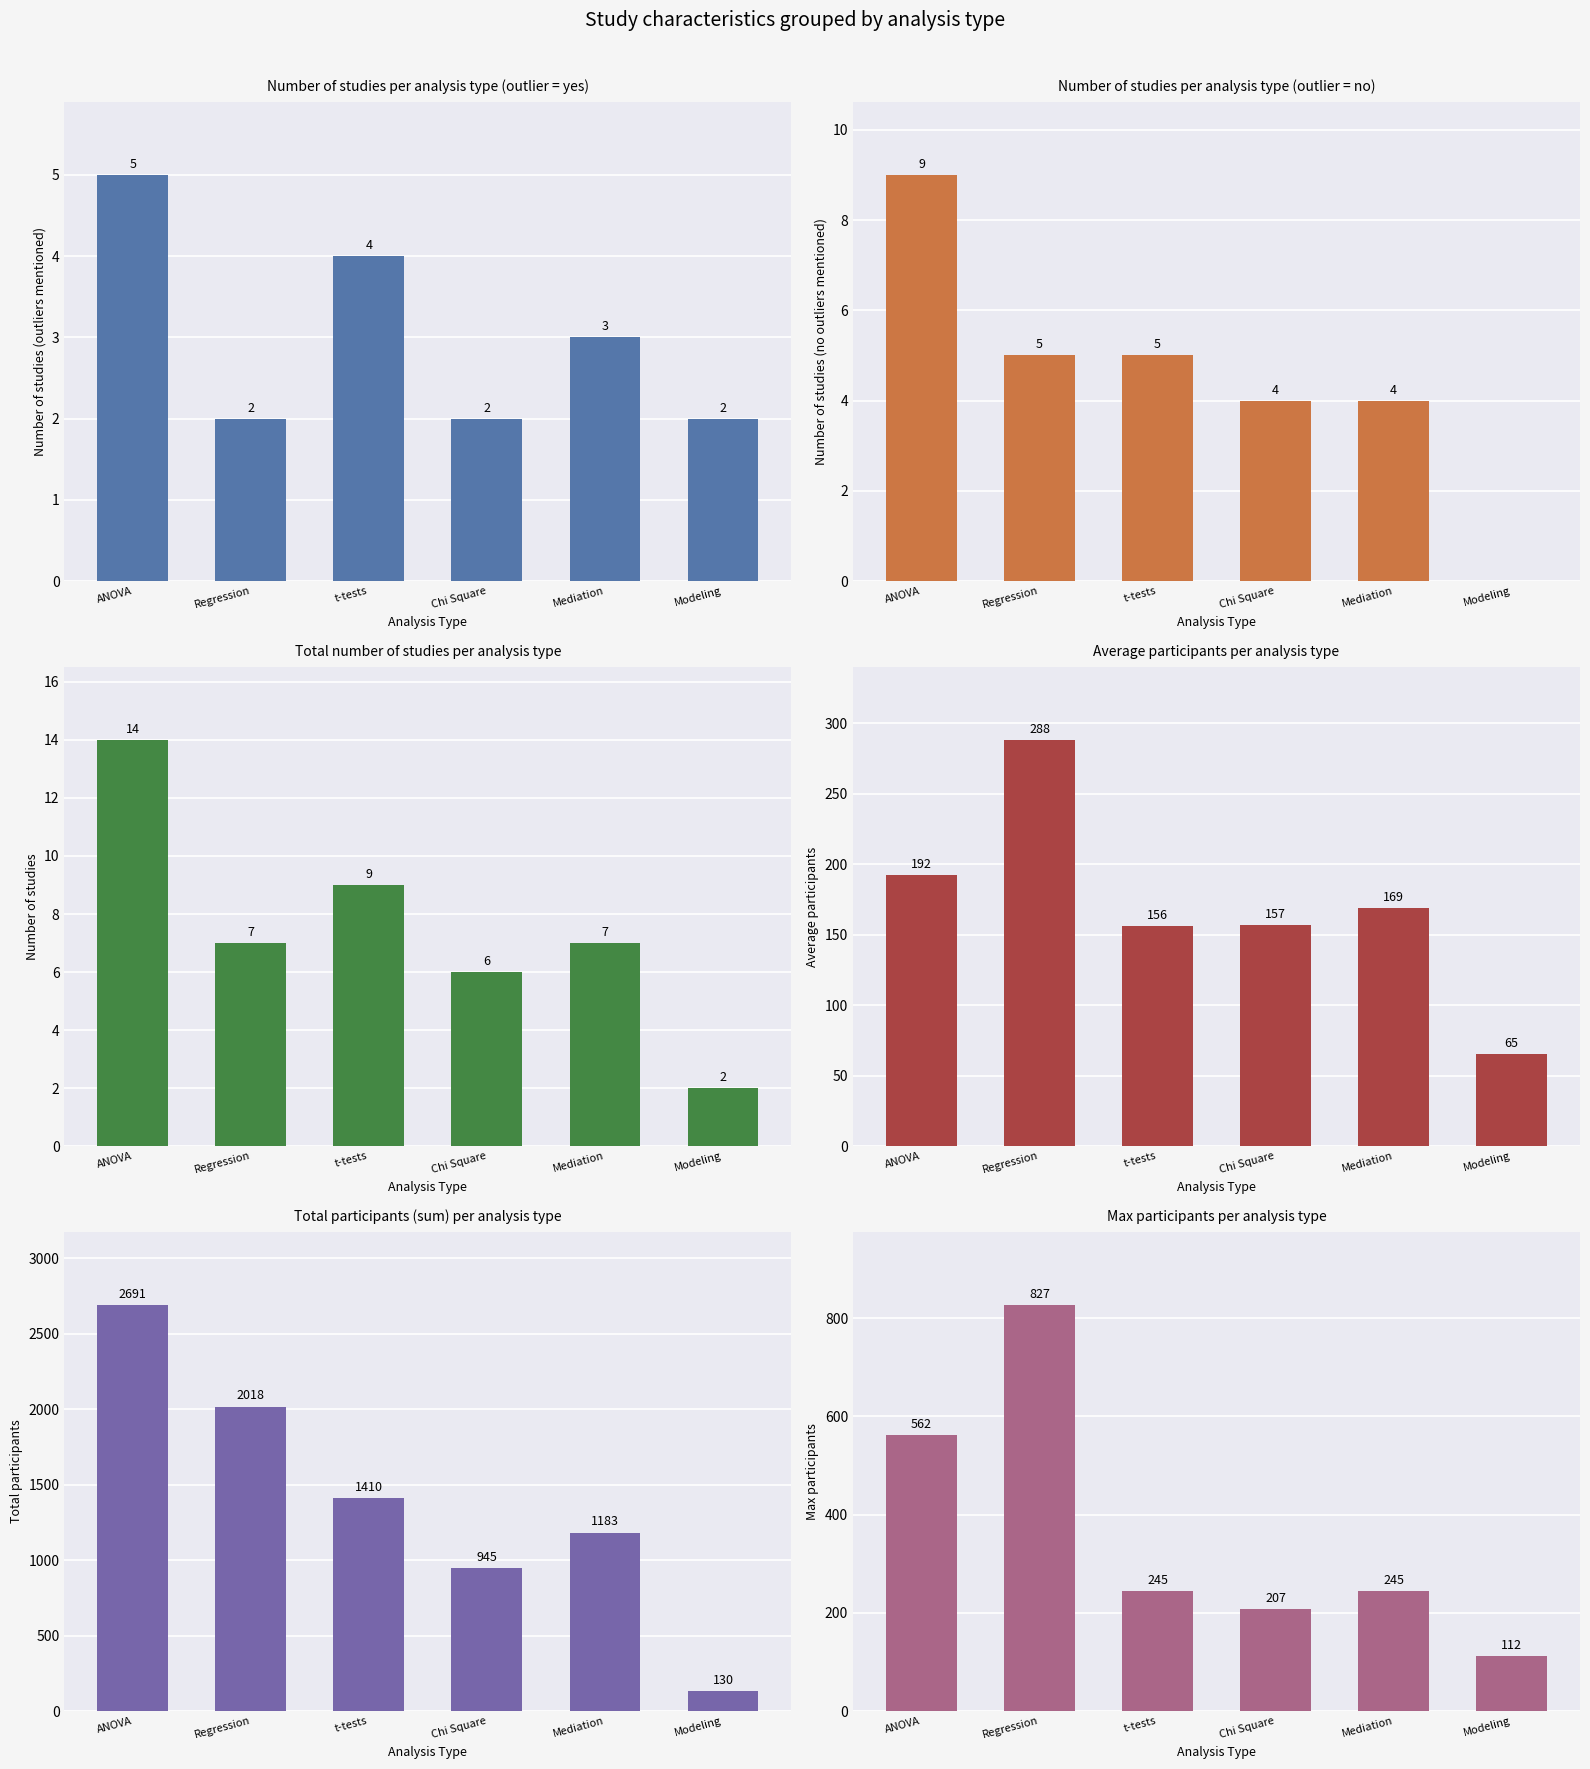

Rank the series at t-tests from highest to lowest value.

Total participants, Max participants, Average participants, Number of studies, Number of studies (no outliers mentioned), Number of studies (outliers mentioned)